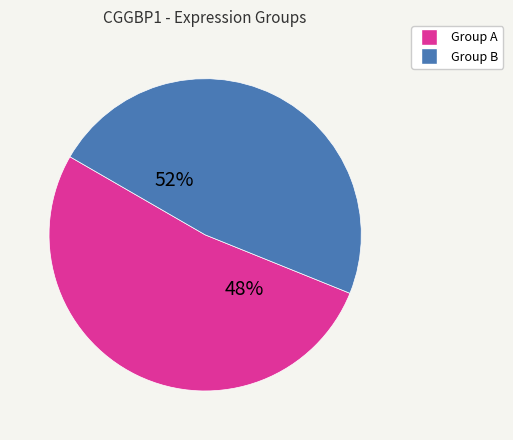

Is the sum of 146218 and 103342 greater than half?

No